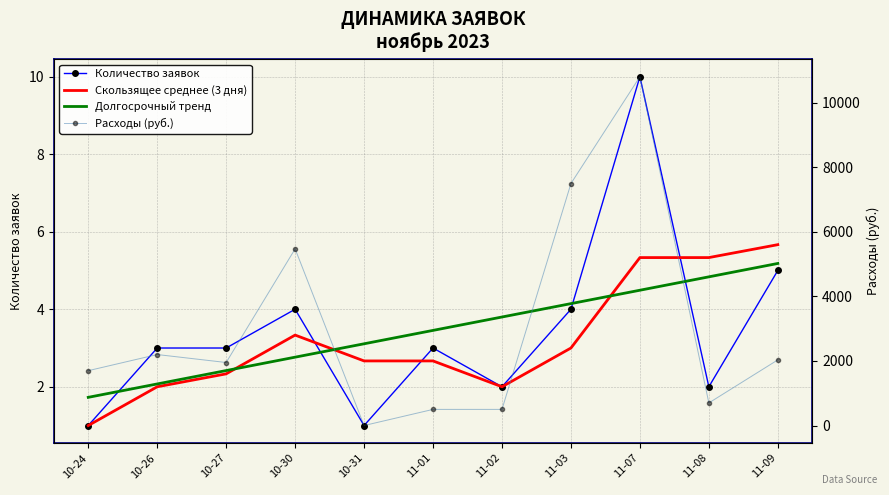

Where is Скользящее среднее (3 дня) nearest to the value 3?

11-03